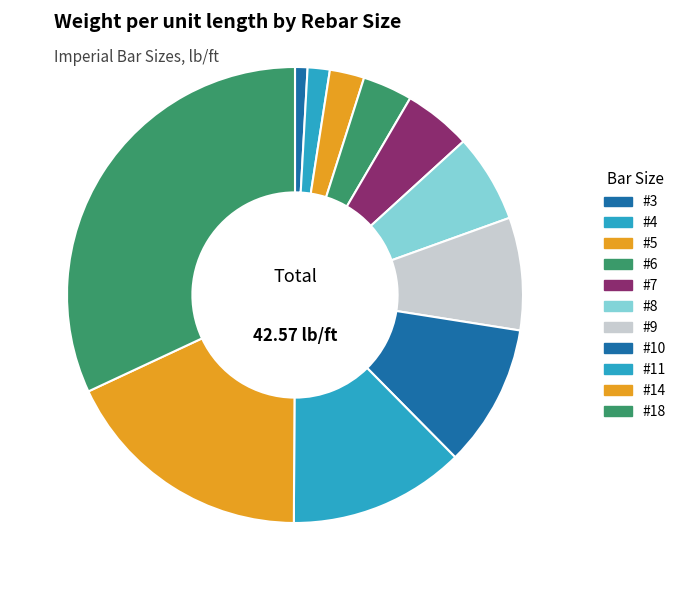

Rank the categories by value from lowest to highest.

#3, #4, #5, #6, #7, #8, #9, #10, #11, #14, #18